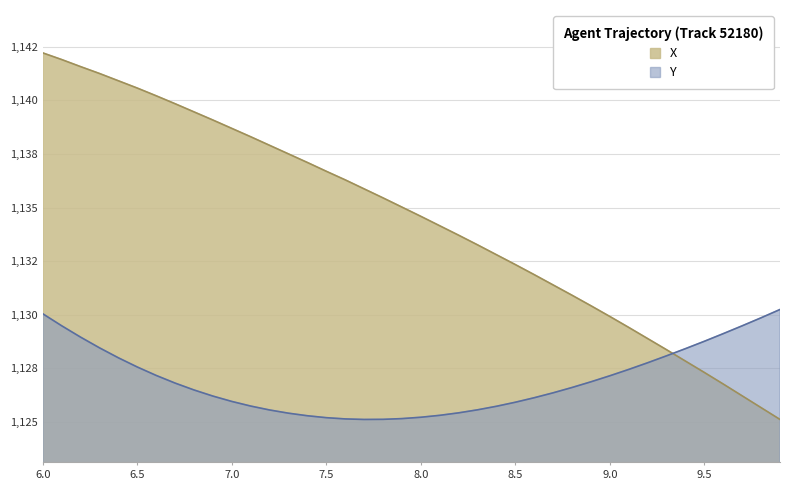

True or false: X has a value of 1125.7 at 9.8.

True